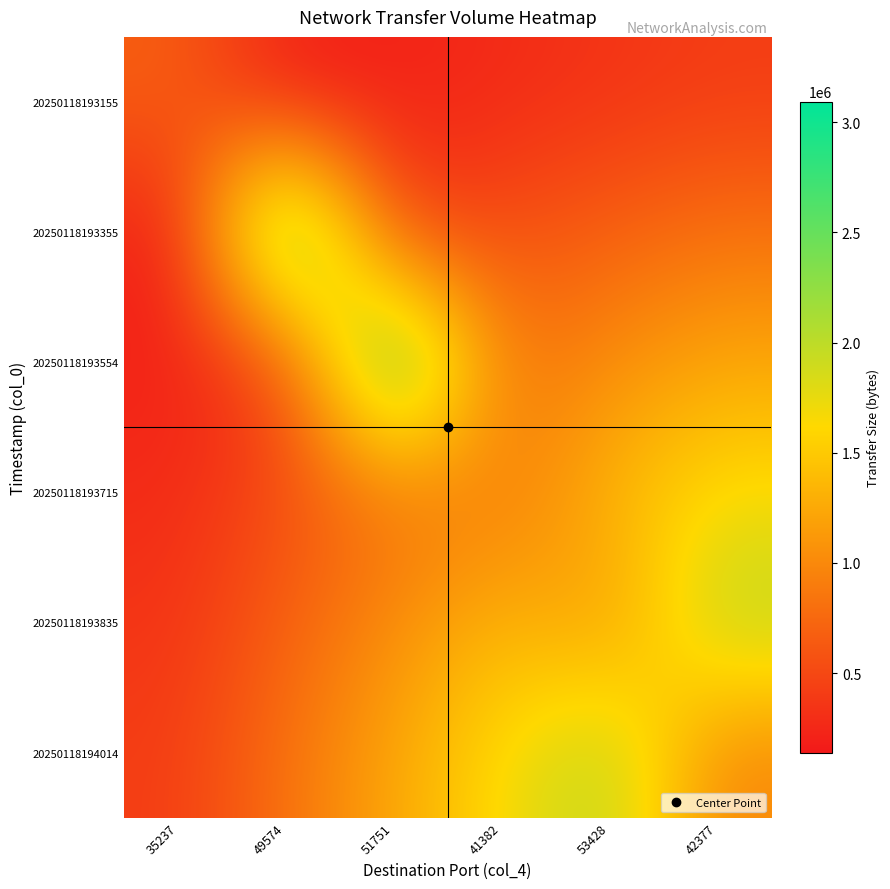

Count the number of data series in this chart.

6